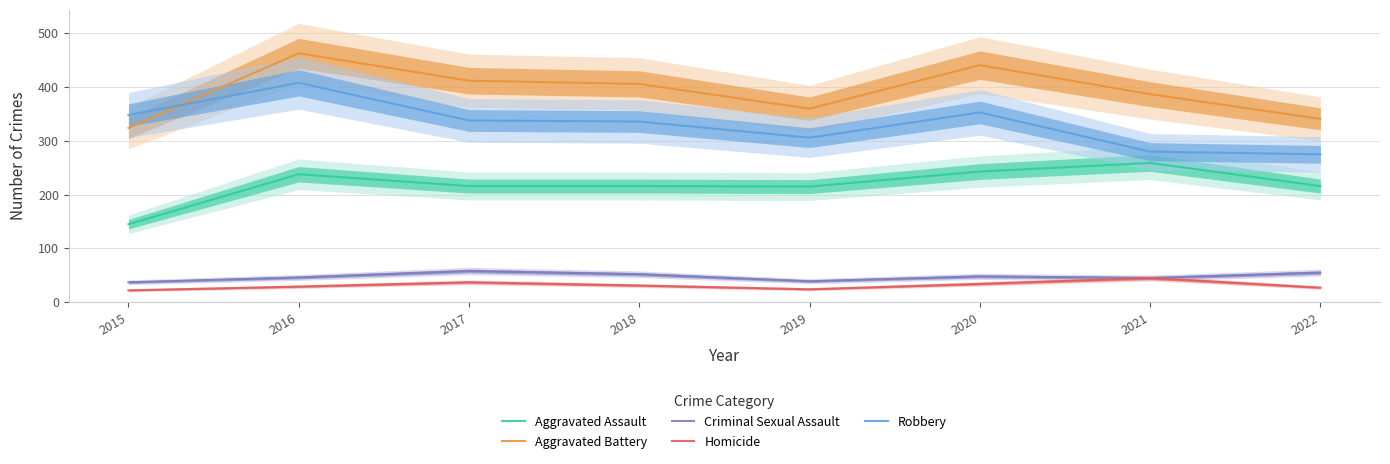

True or false: Criminal Sexual Assault and Robbery intersect in this chart.

False